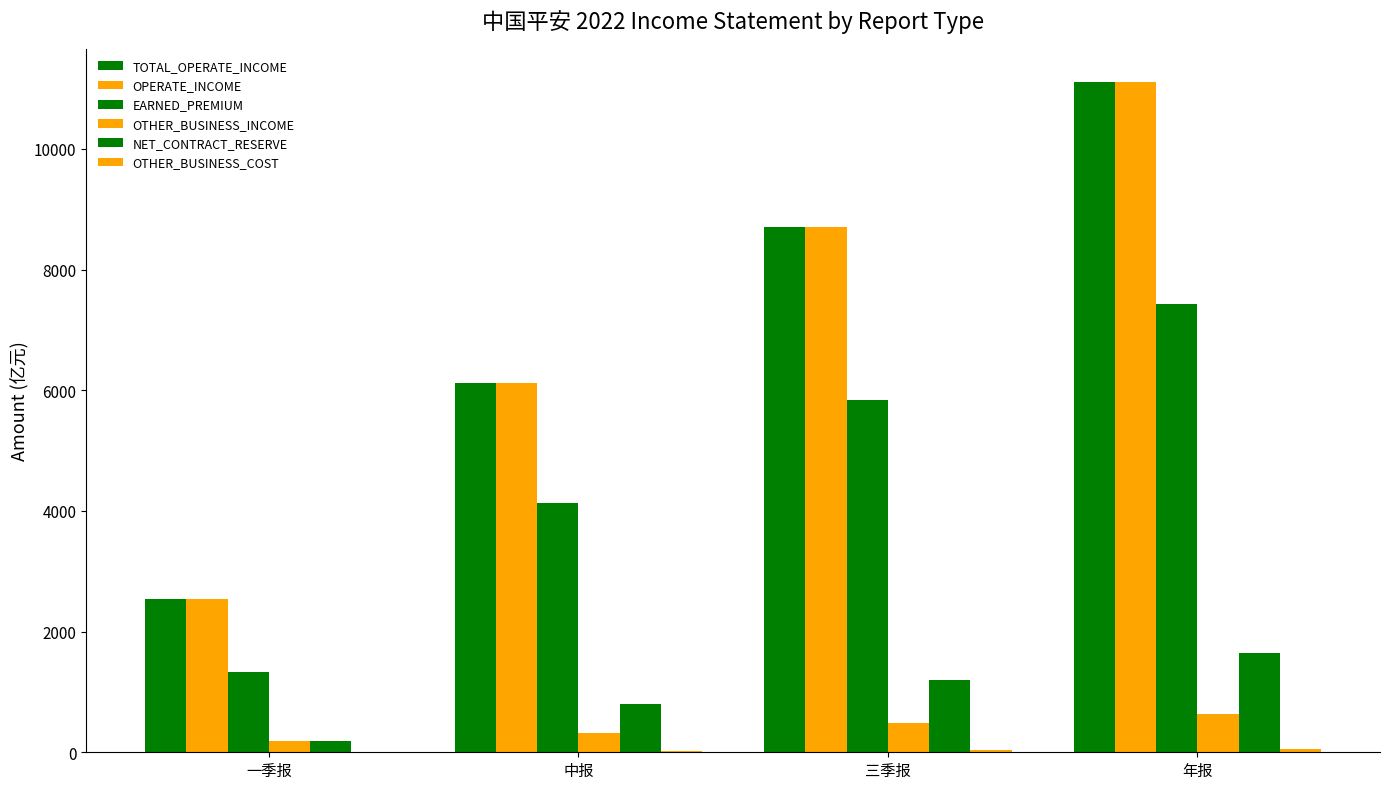

Rank the series by their maximum value, from lowest to highest.

OTHER_BUSINESS_COST, OTHER_BUSINESS_INCOME, NET_CONTRACT_RESERVE, EARNED_PREMIUM, TOTAL_OPERATE_INCOME, OPERATE_INCOME